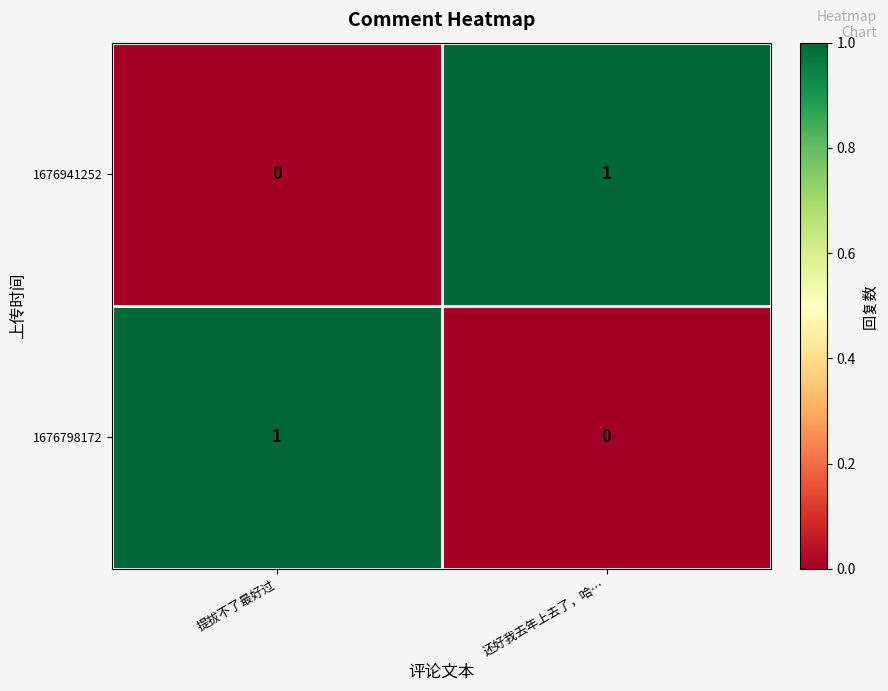

How many data points does each series have?

2